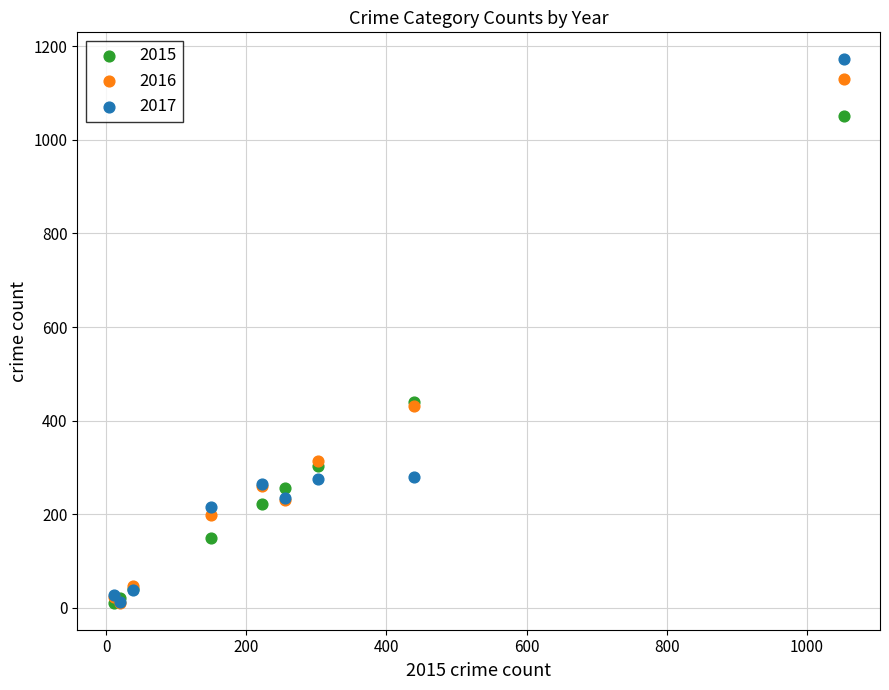

Which series has the widest spread of Y values?

2017